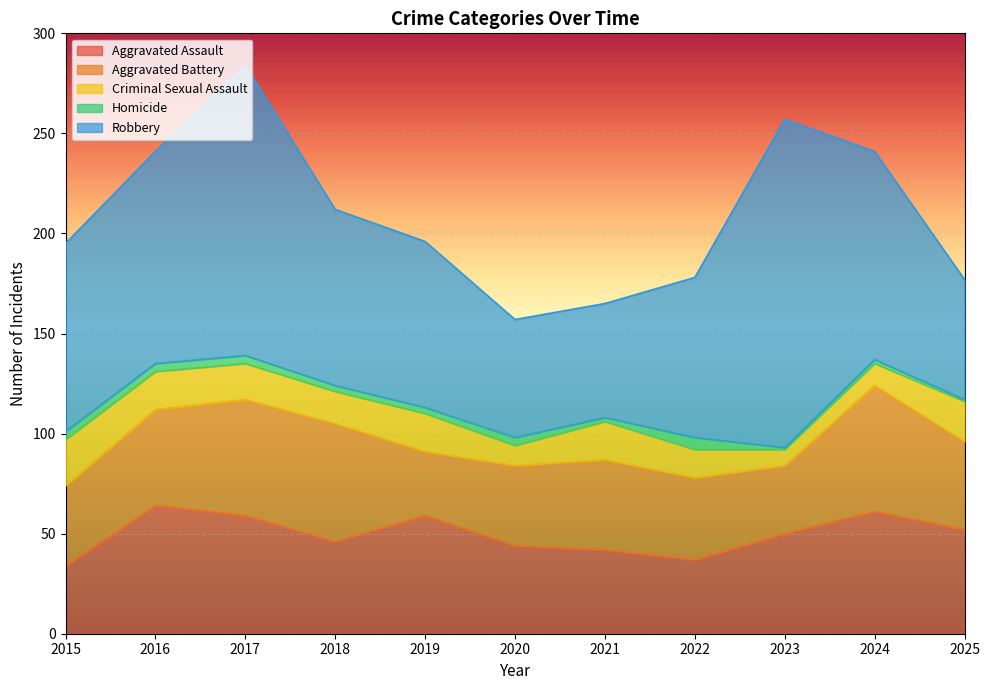

What is the lowest value of the Aggravated Assault series?

34